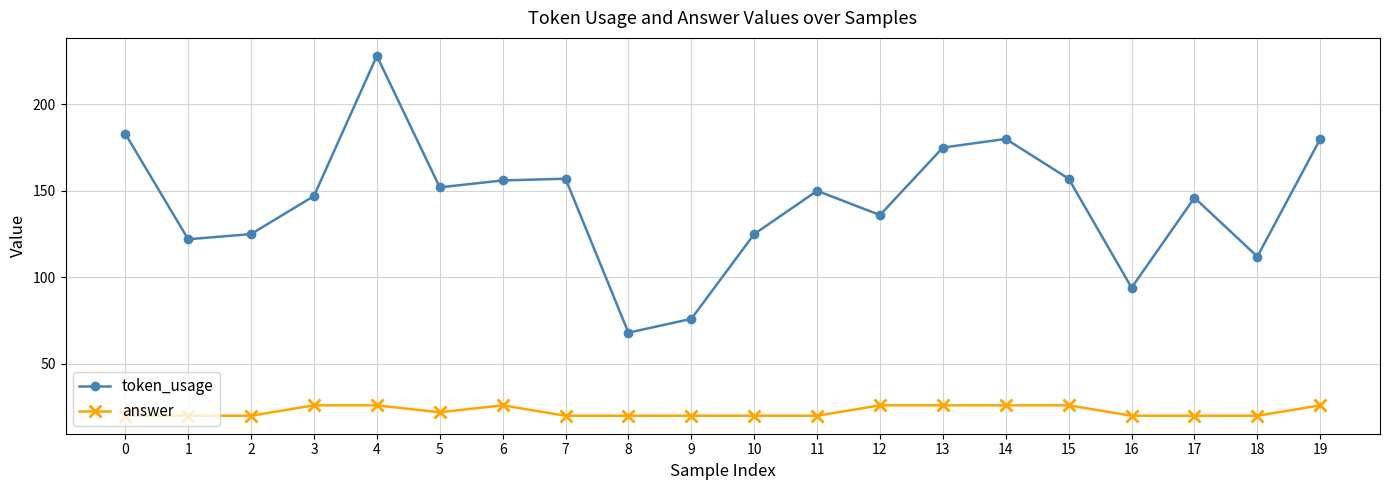

Does the chart have visible grid lines?

Yes